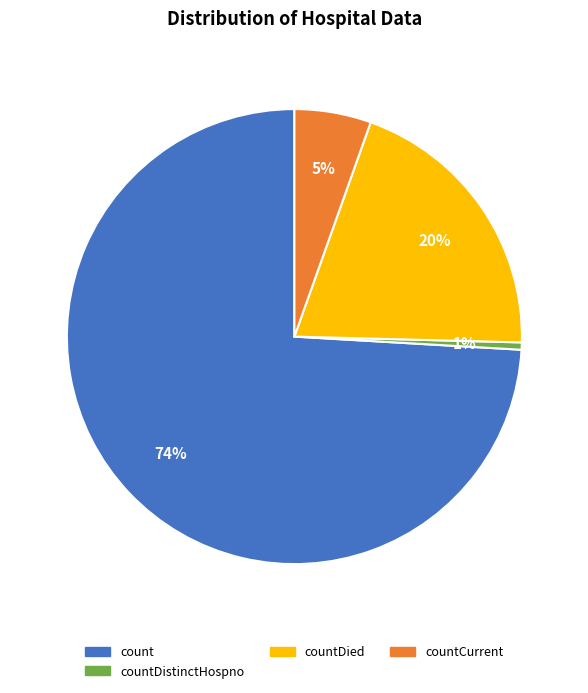

Rank the categories by value from highest to lowest.

count, countDied, countCurrent, countDistinctHospno